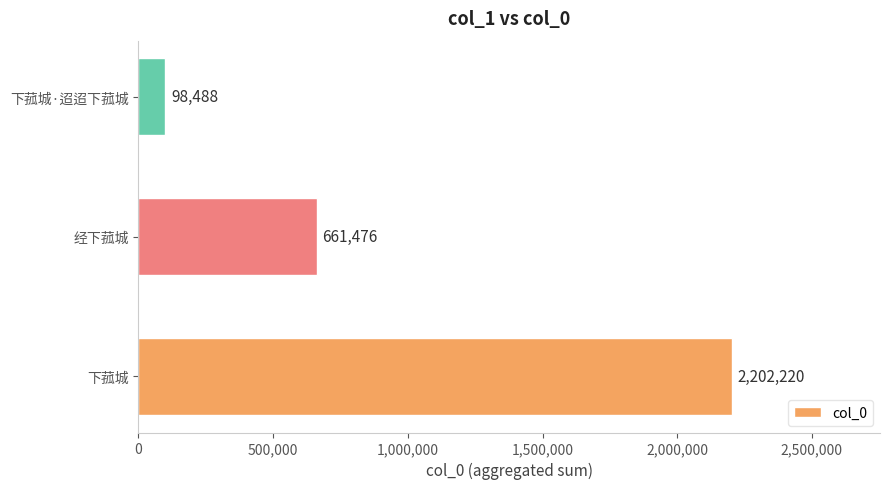

Reading top to bottom, transcribe all the data shown in this chart.

98488	661476	2202220